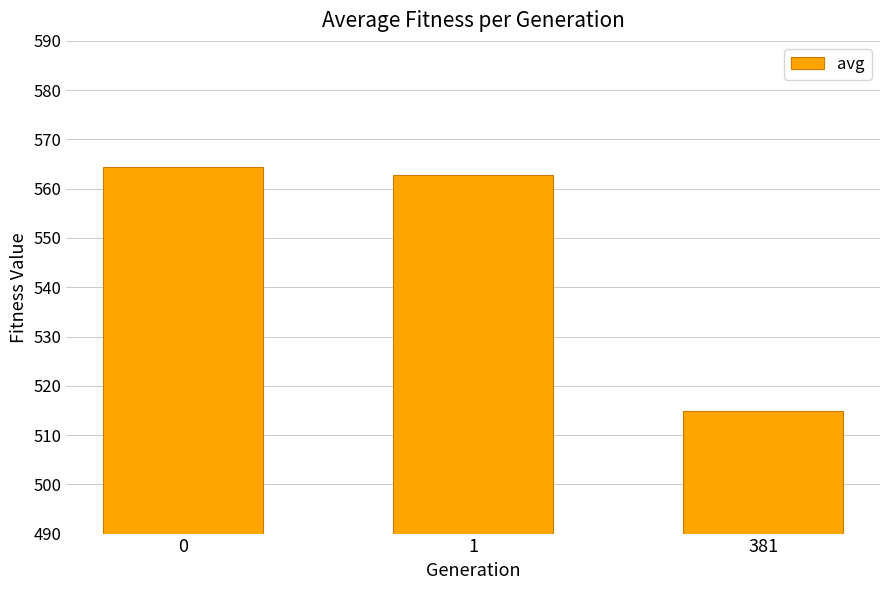

Are the bars horizontal?

No